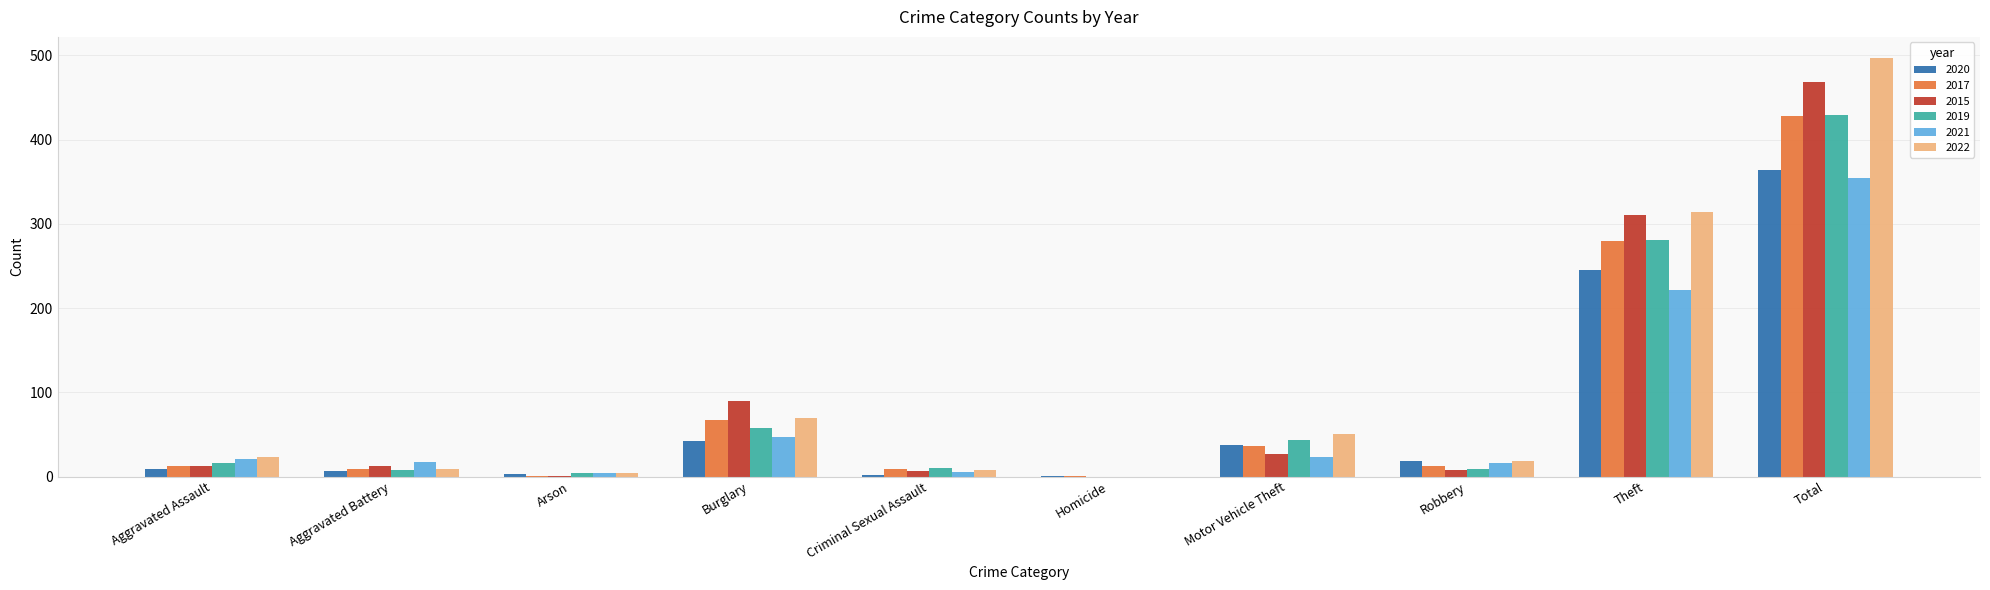

What is the greatest value displayed?

497